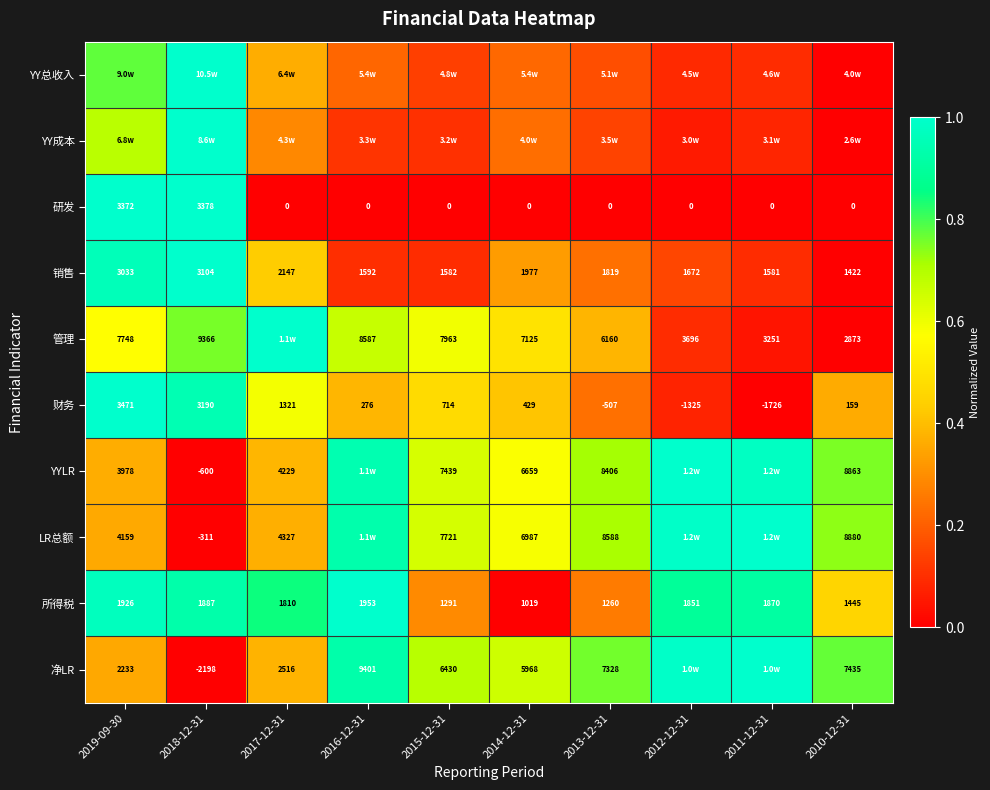

Is the value of 研发 at 2016-12-31 greater than the value of 销售 at 2015-12-31?

No